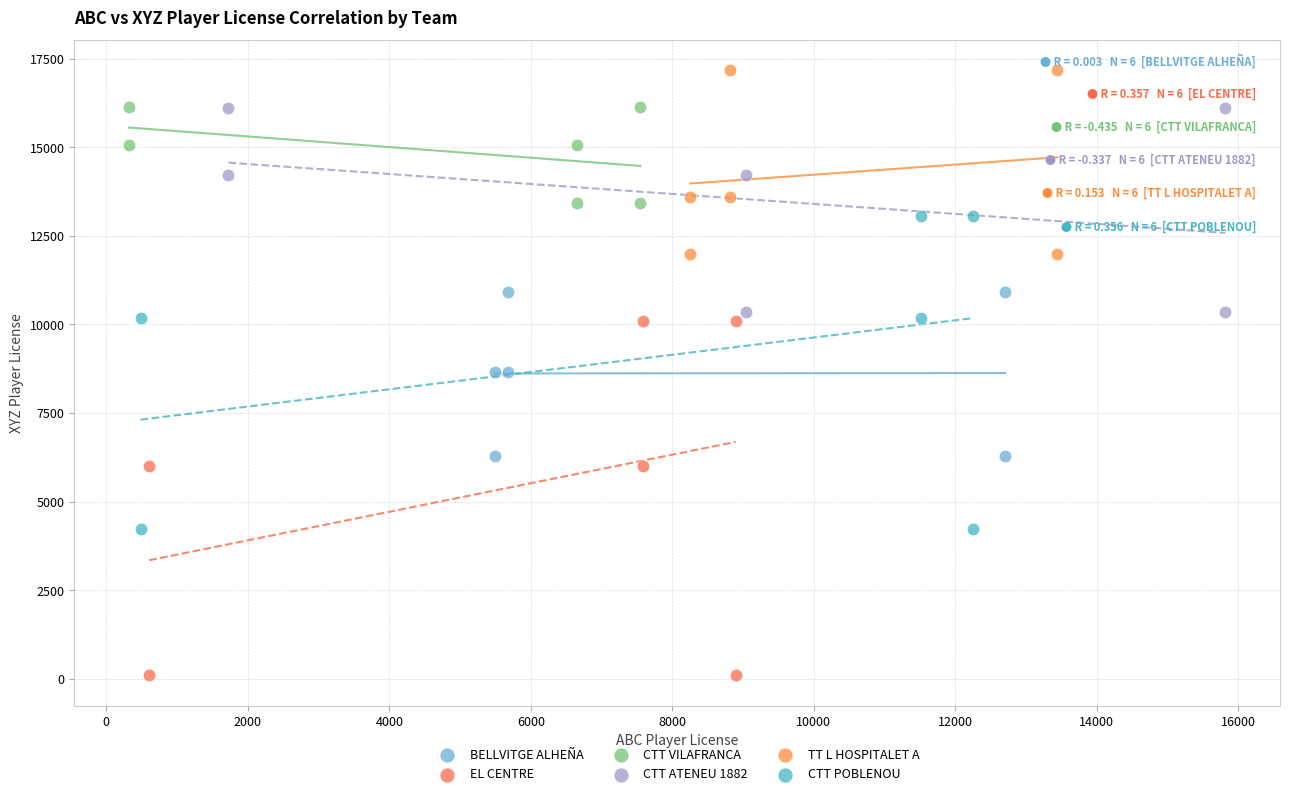

Which series reaches the maximum Y coordinate?

TT L HOSPITALET A